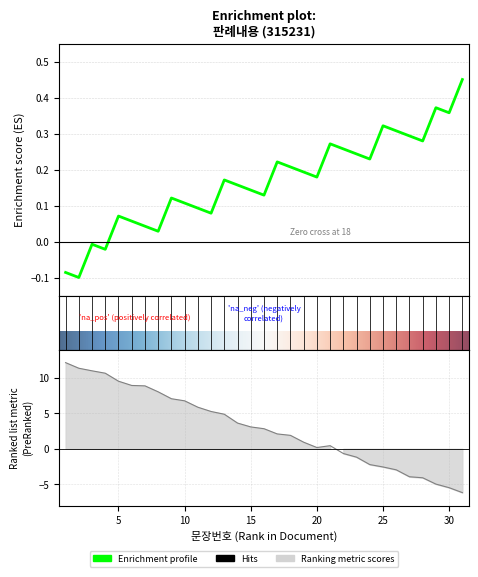

What is the difference between the values at 28 and 23?

2.9